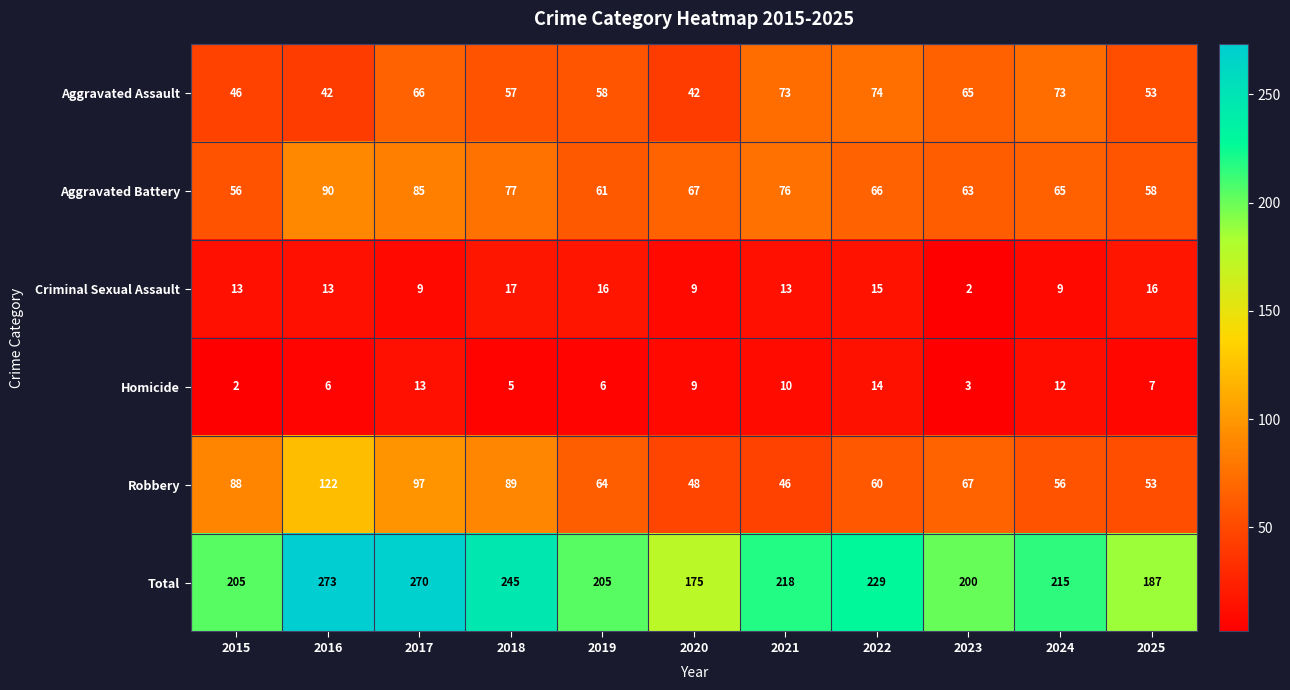

Which series has the widest spread of values?

Total